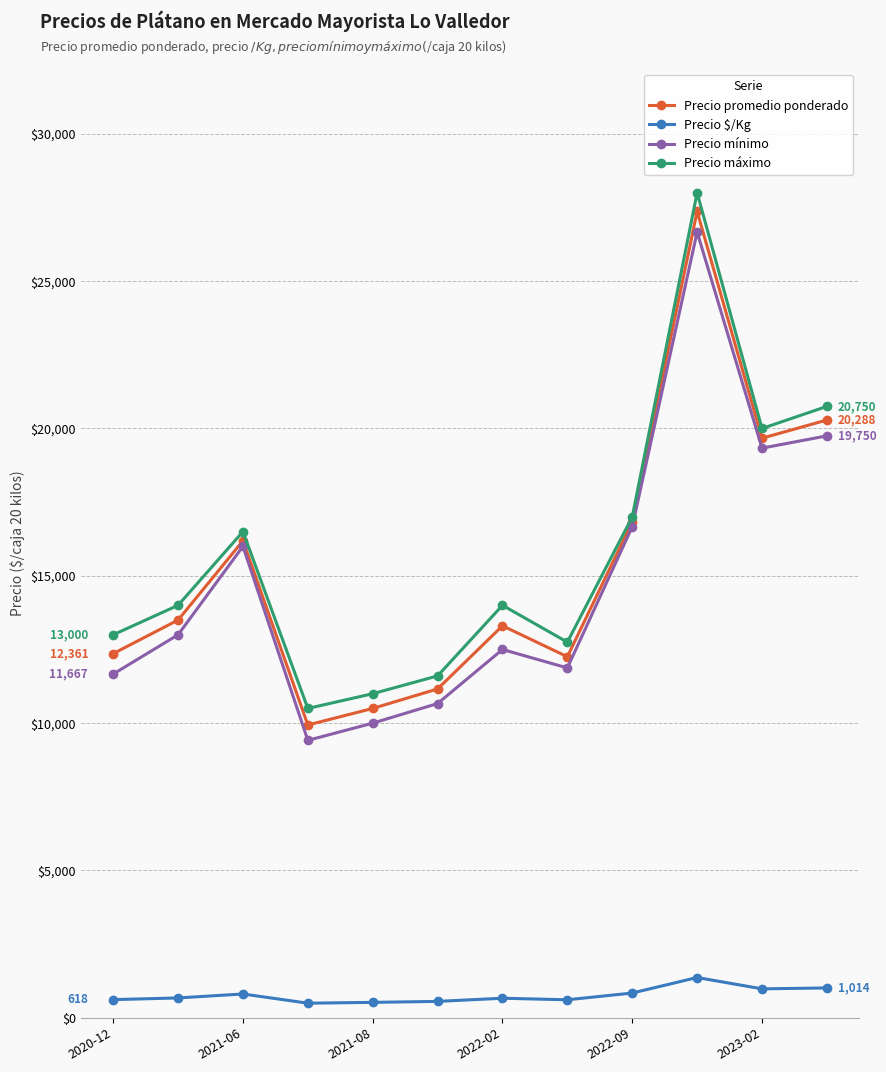

Which series has the largest range (max minus min)?

Precio máximo